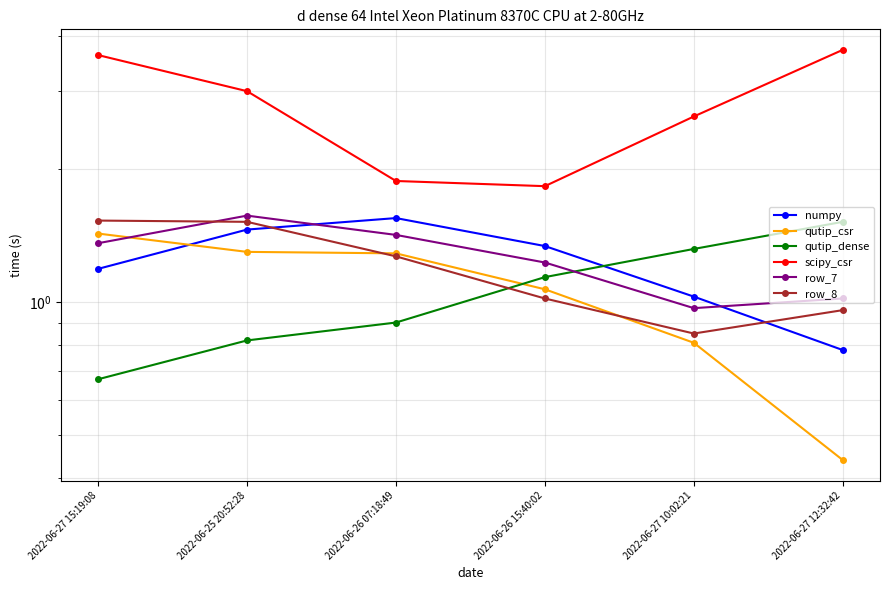

What is the difference between the highest and lowest values at 2022-06-27 15:19:08?

3.0